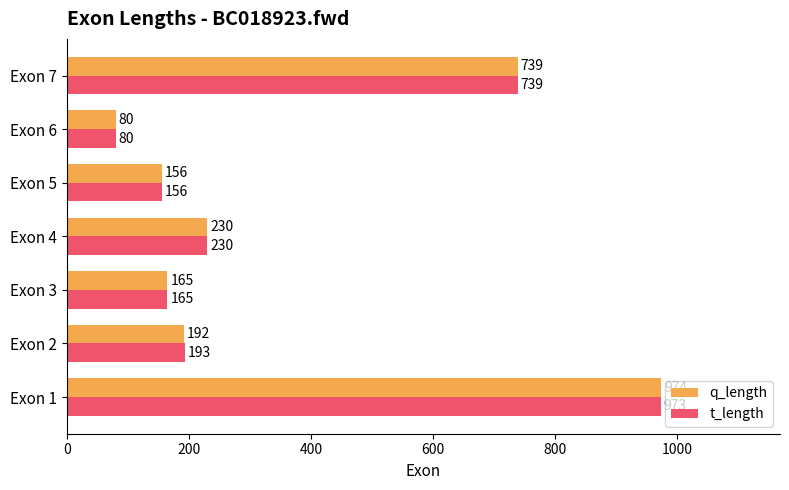

List the labels in order of t_length value, largest first.

Exon 1, Exon 7, Exon 4, Exon 2, Exon 3, Exon 5, Exon 6